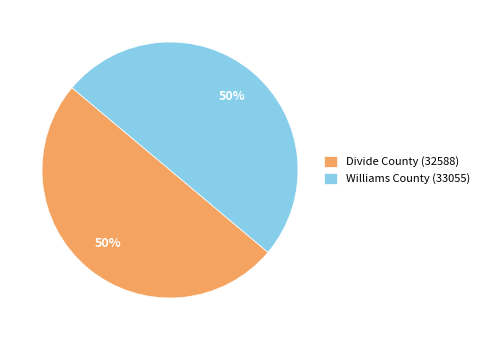

Do Williams County (33055) and Divide County (32588) together represent more than half of the pie?

Yes